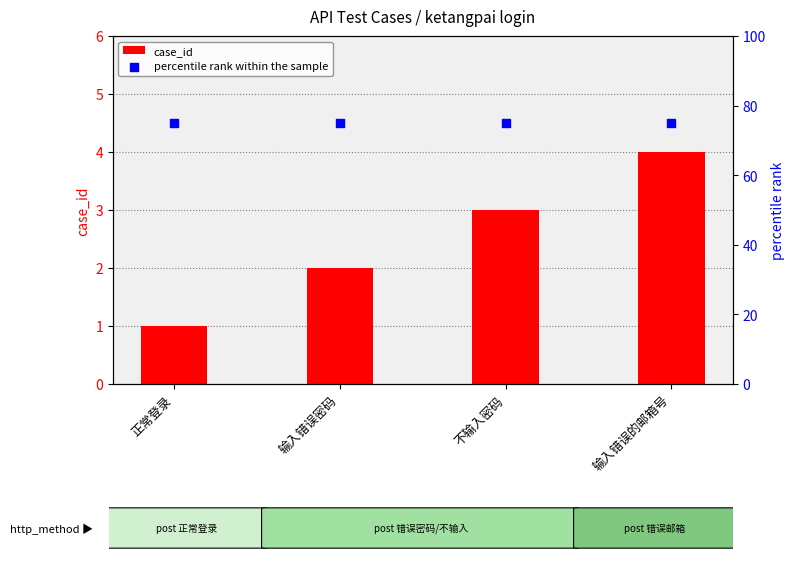

Which series has the largest total across all categories?

percentile rank within the sample